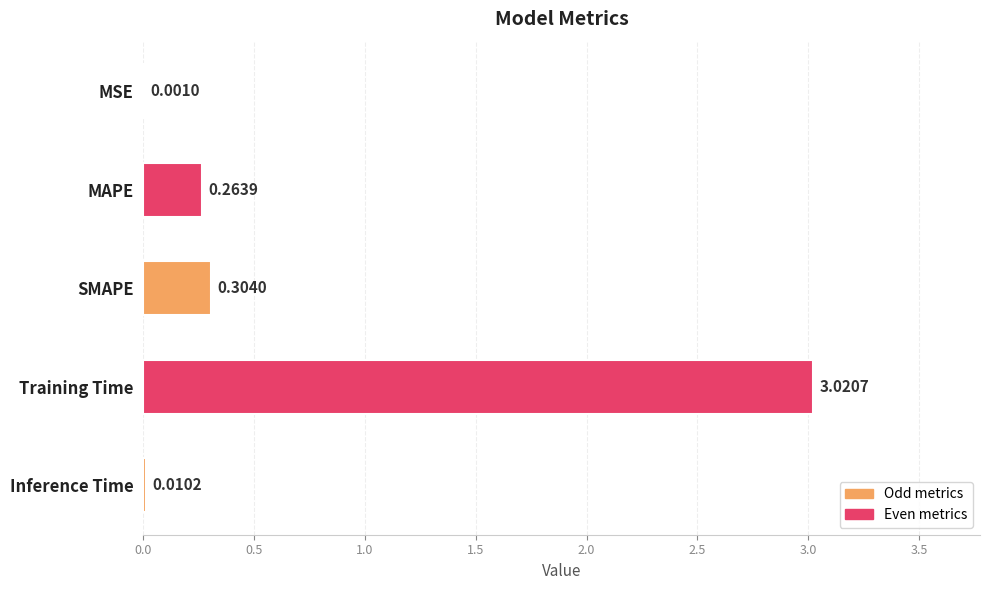

At which category does the chart reach its peak across all series?

Training Time